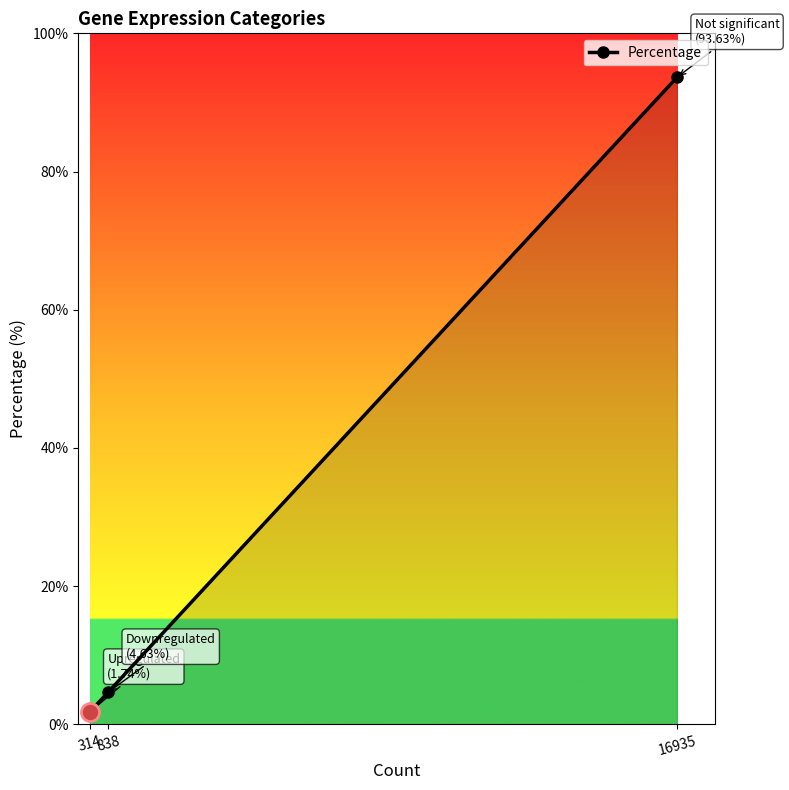

Is it true that the value at 838 is 4.6?

True